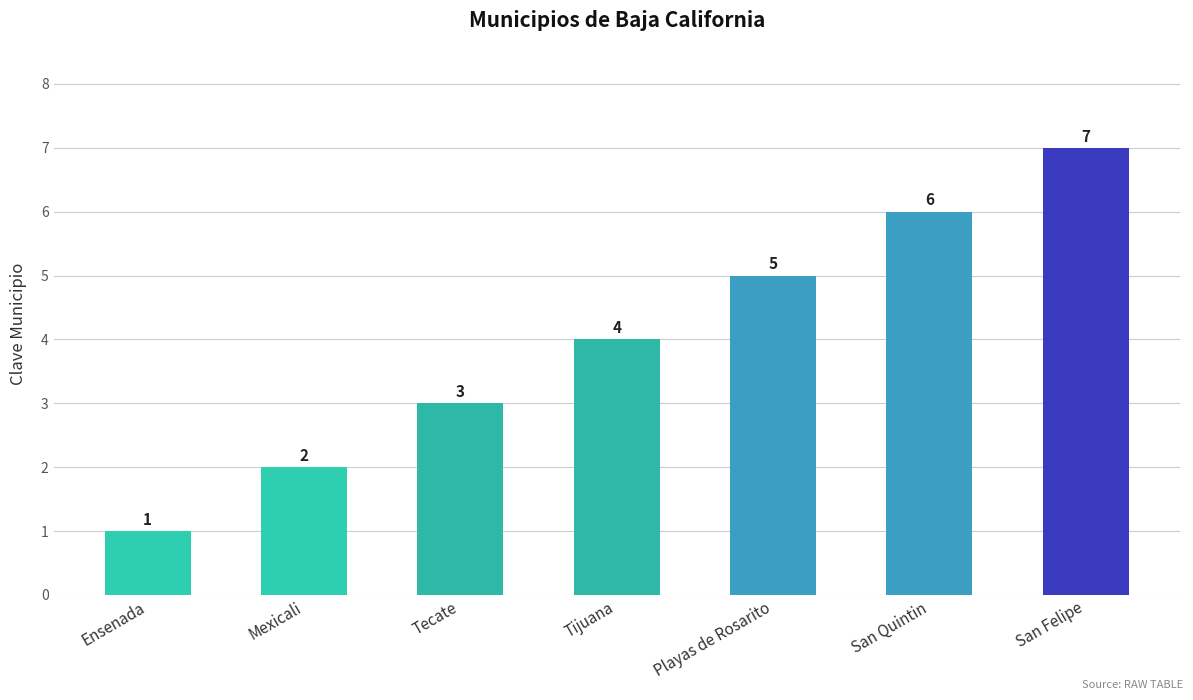

What is the label of the 5th bar from the left?

Playas de Rosarito